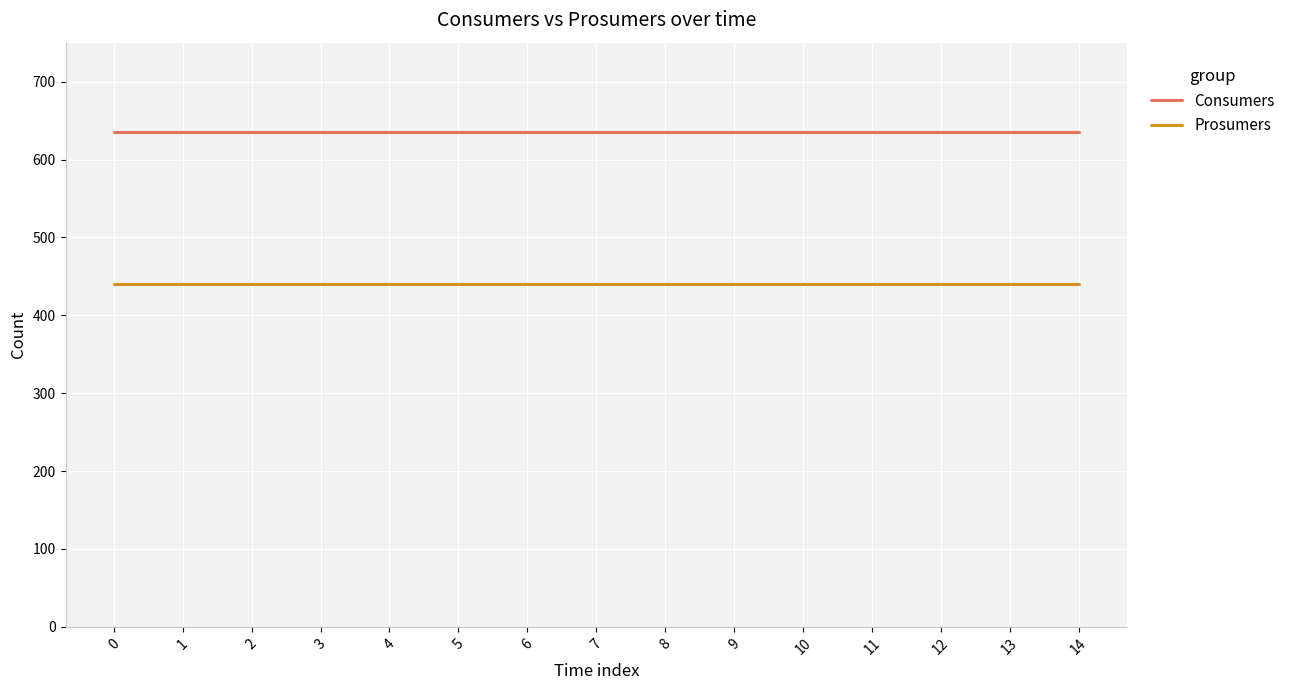

Rank the series by their average value, from lowest to highest.

Prosumers, Consumers